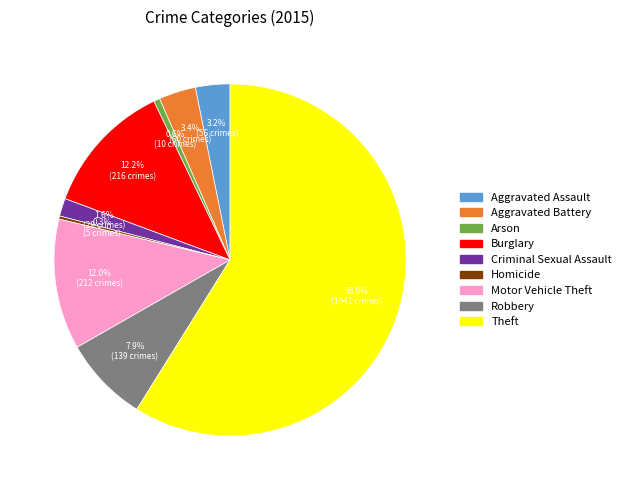

Which slice represents more than half of the pie?

Theft